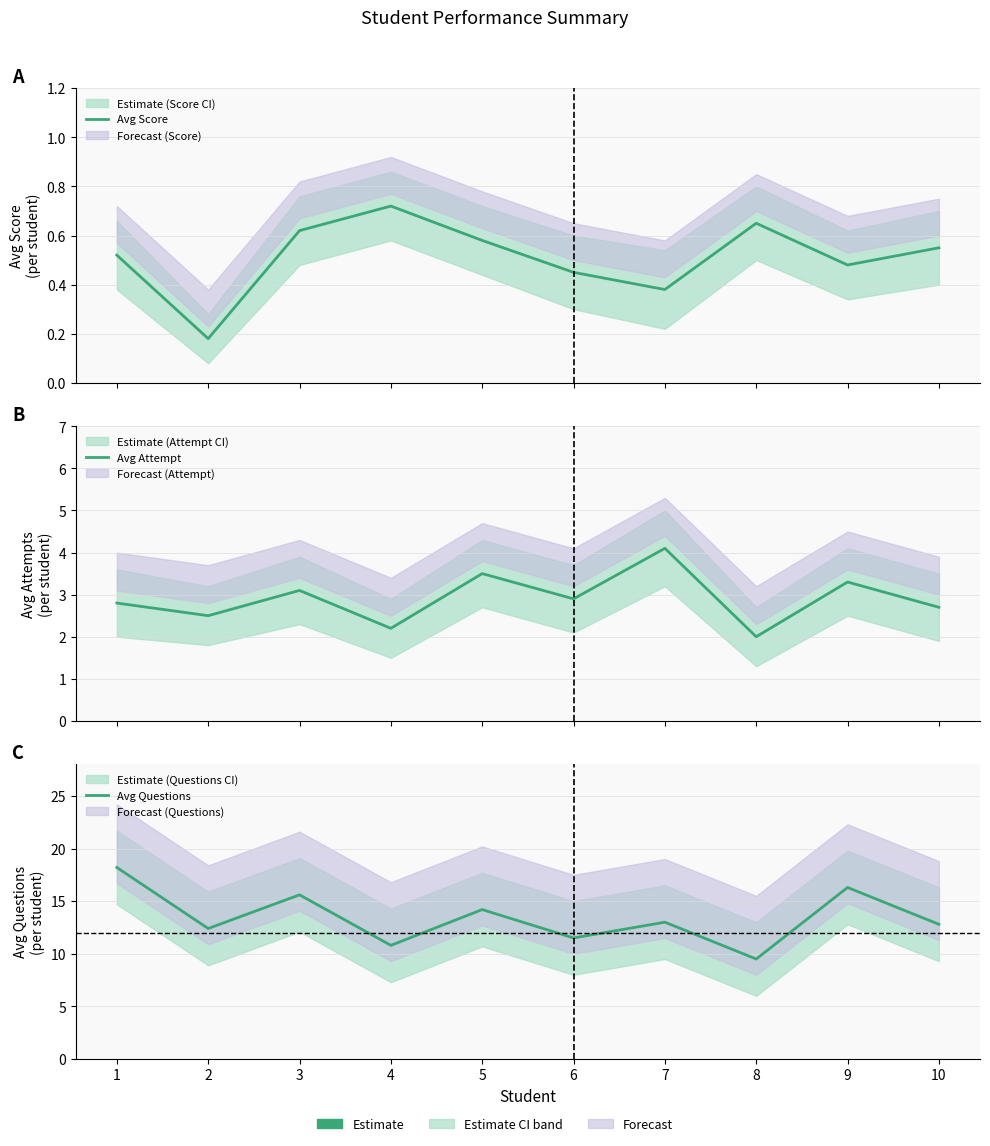

True or false: Avg Score and Avg Questions intersect in this chart.

False